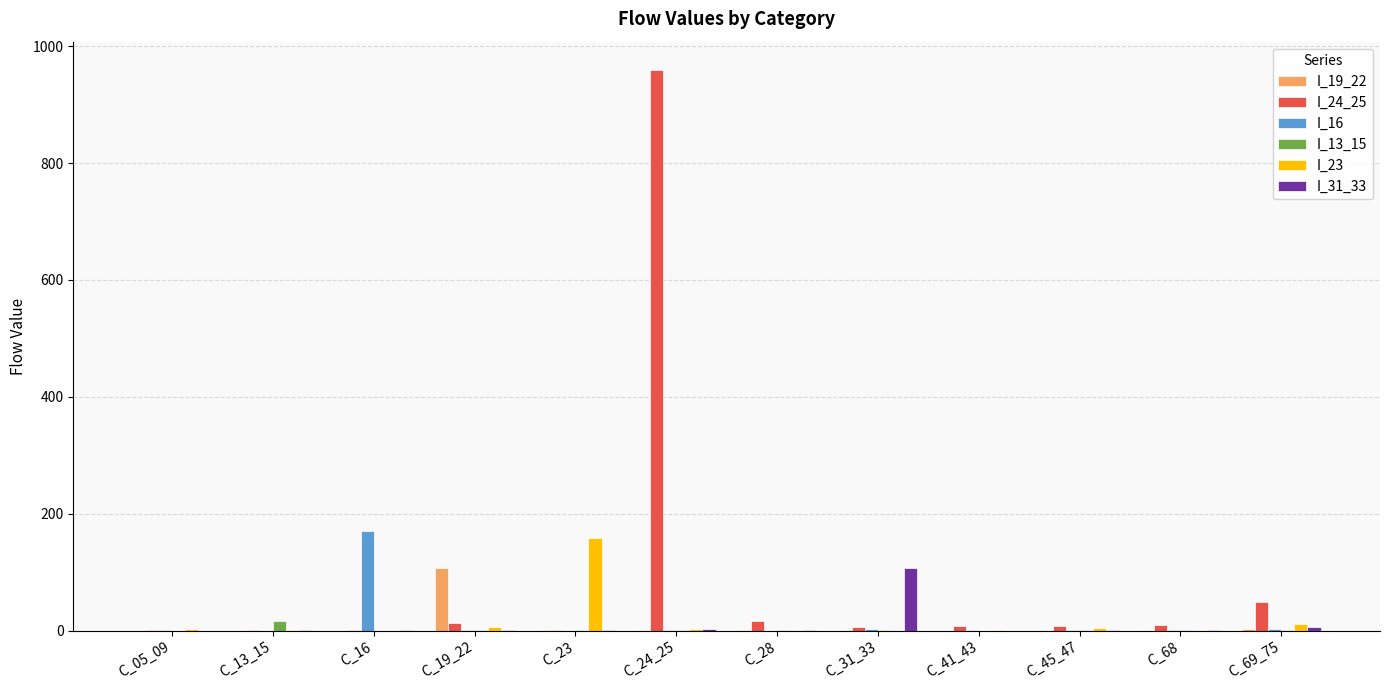

Does the chart contain stacked bars?

No